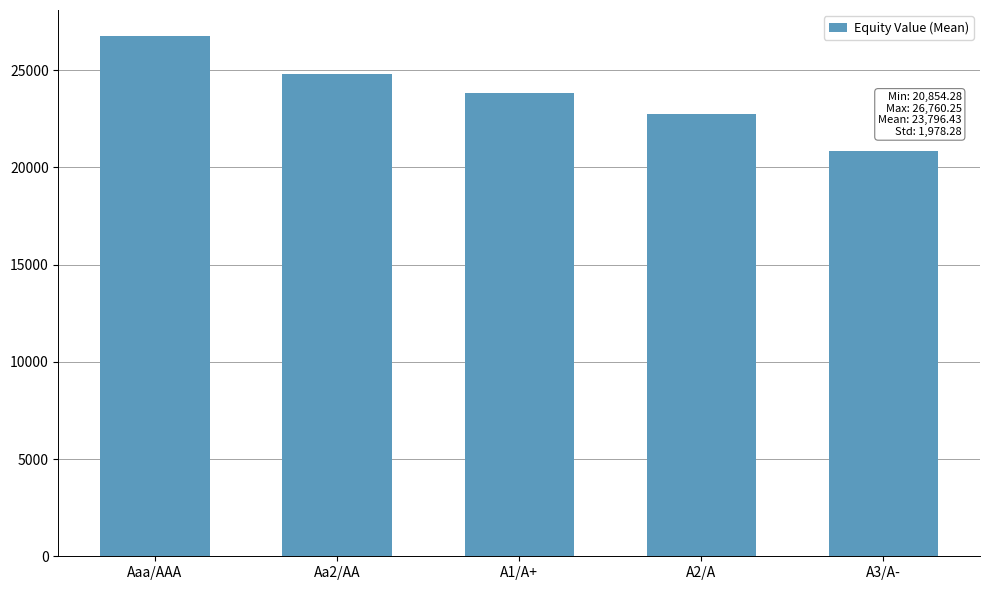

What is the change in value from A1/A+ to A3/A-?

-2985.5